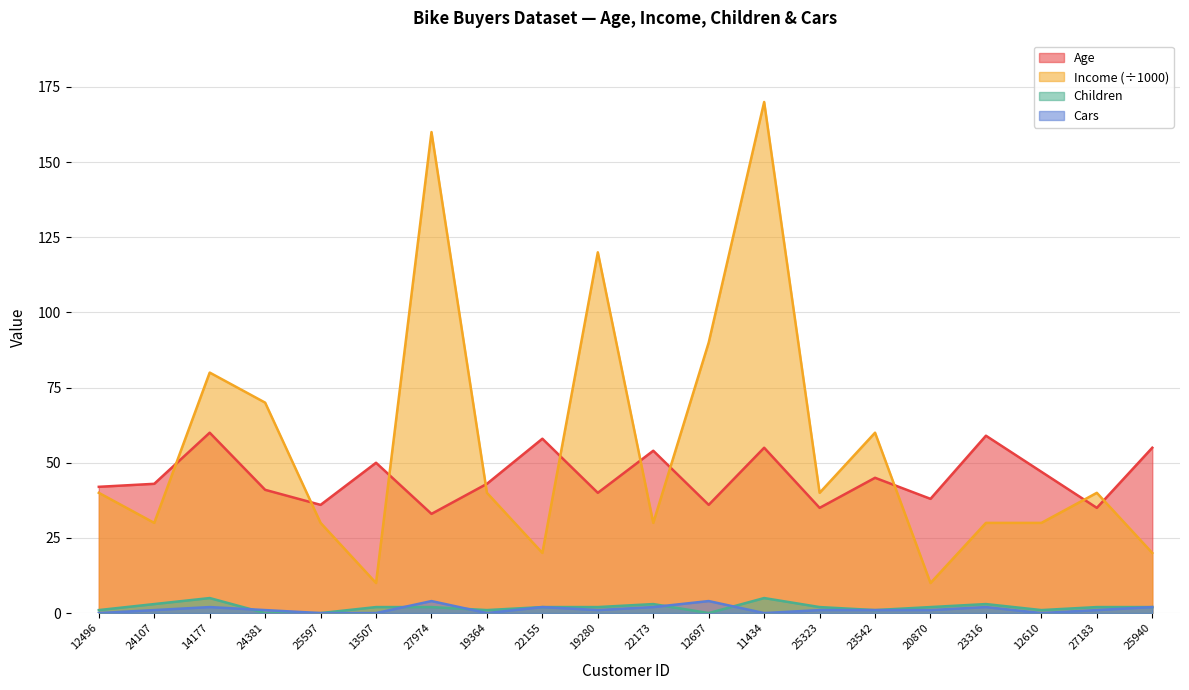

Which series changed the most between 13507 and 19280?

Income (÷1000)